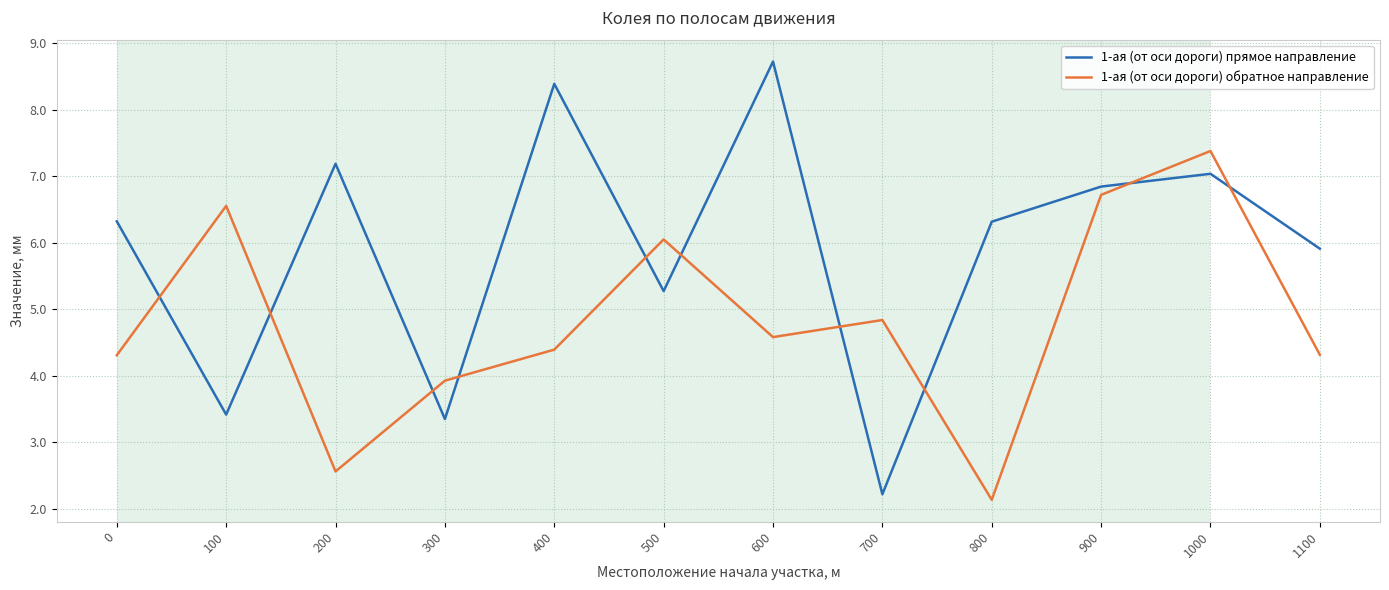

Count the number of data series in this chart.

2